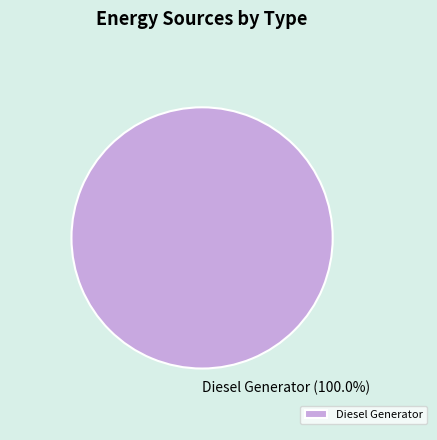

Is it true that Diesel Generator is 95% of the pie?

False